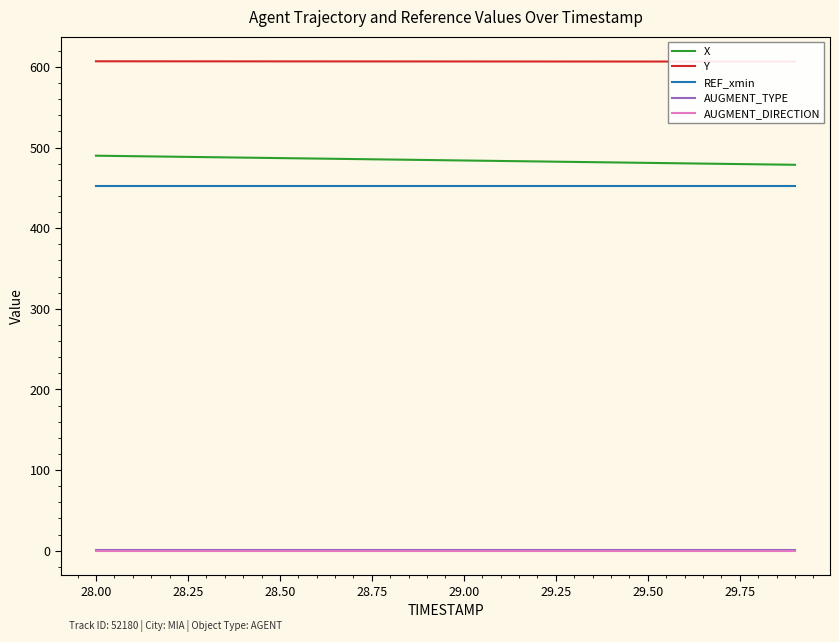

True or false: REF_xmin and AUGMENT_DIRECTION intersect in this chart.

False